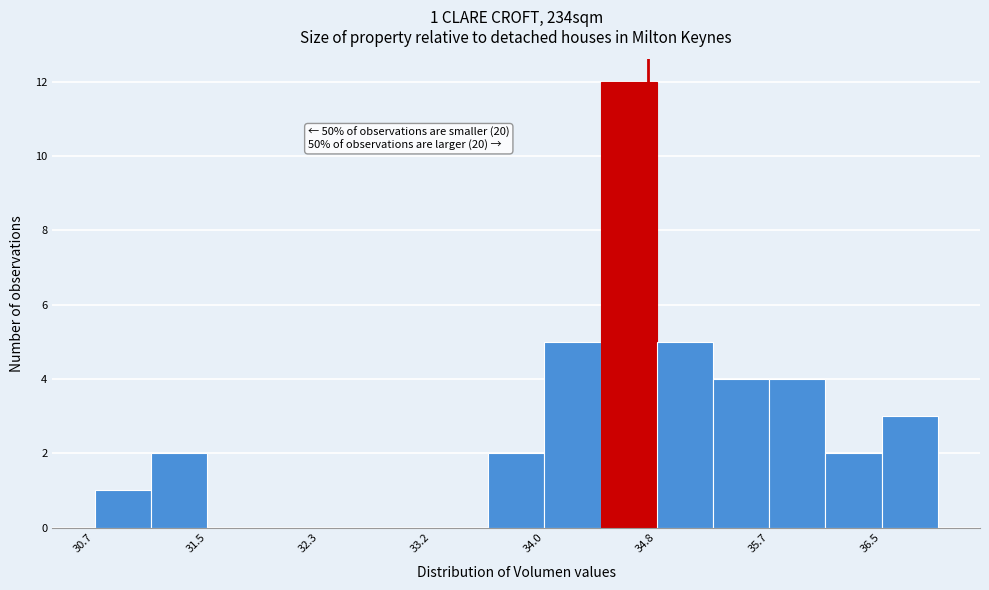

Which range on the x-axis has the tallest bar?

34.4 to 34.8